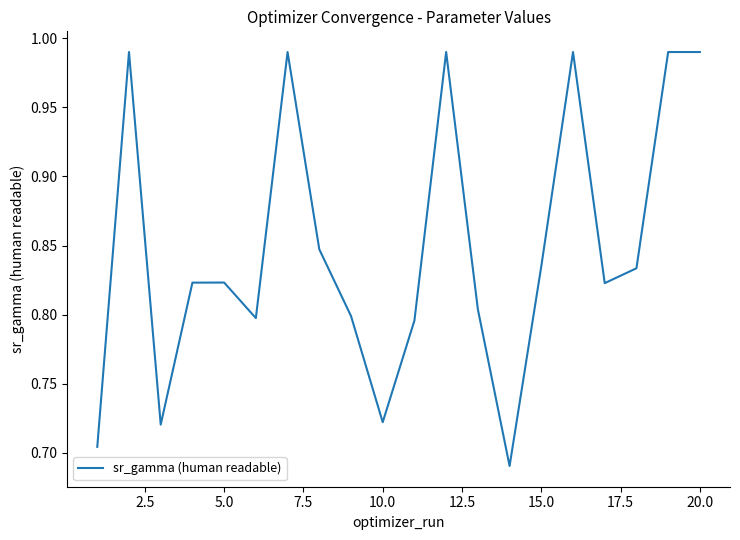

What is the difference between the maximum and minimum values?

0.3